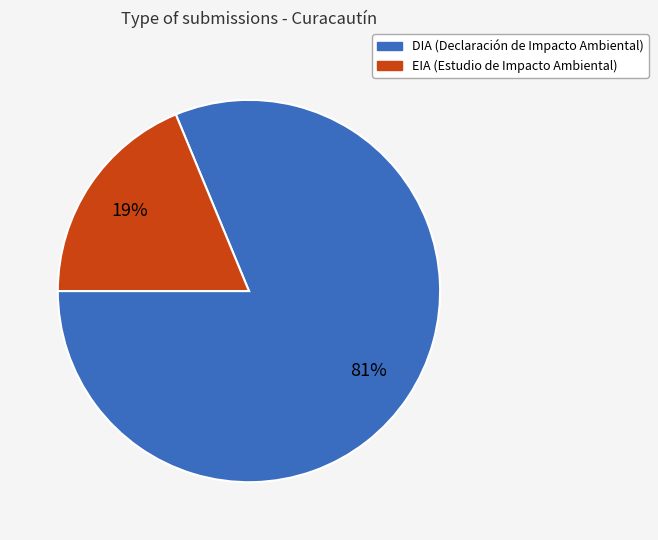

How many slices are in this pie chart?

2